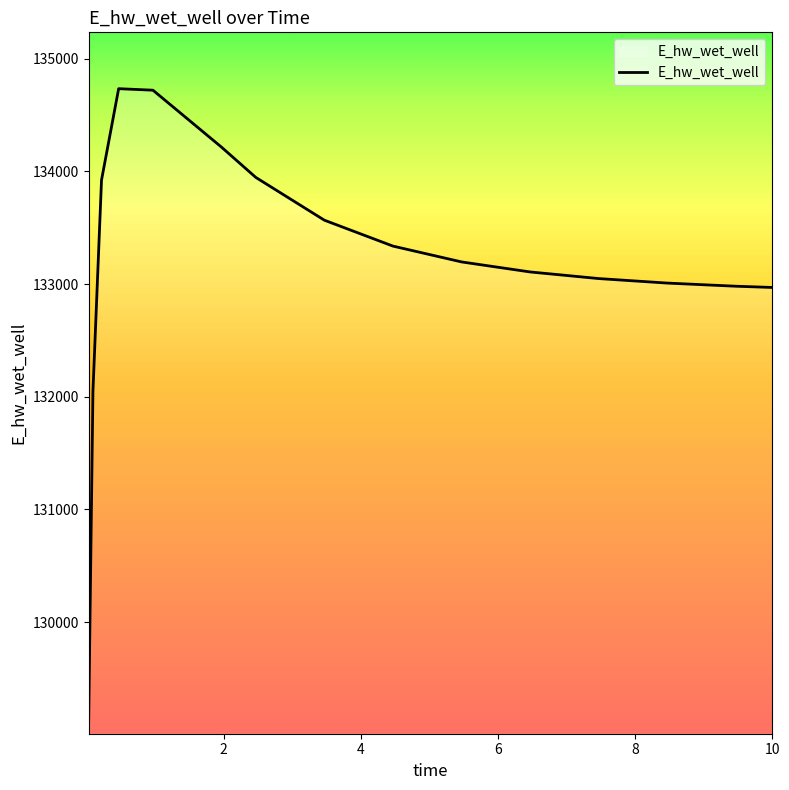

What is the maximum value shown in the chart?

134733.2